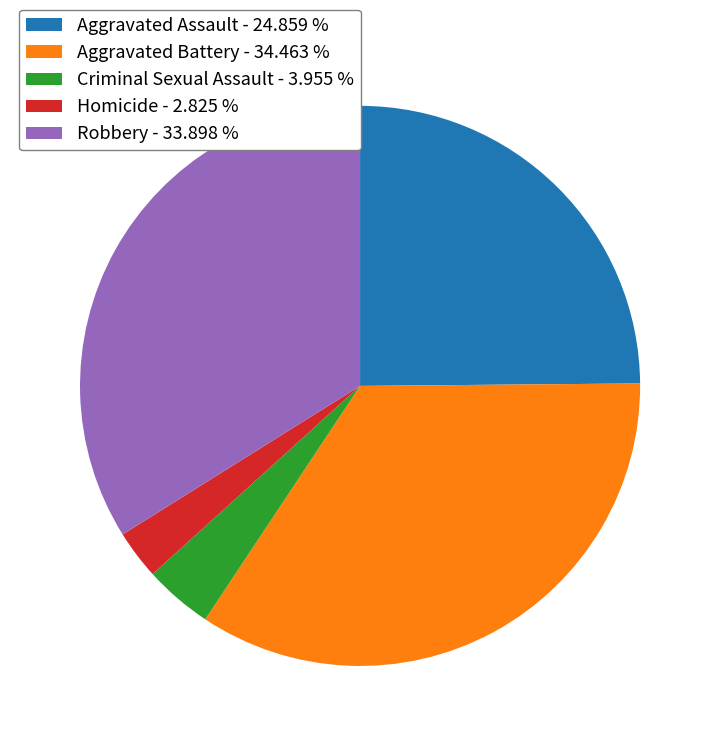

Is the sum of Robbery - 33.898 % and Homicide - 2.825 % greater than half?

No